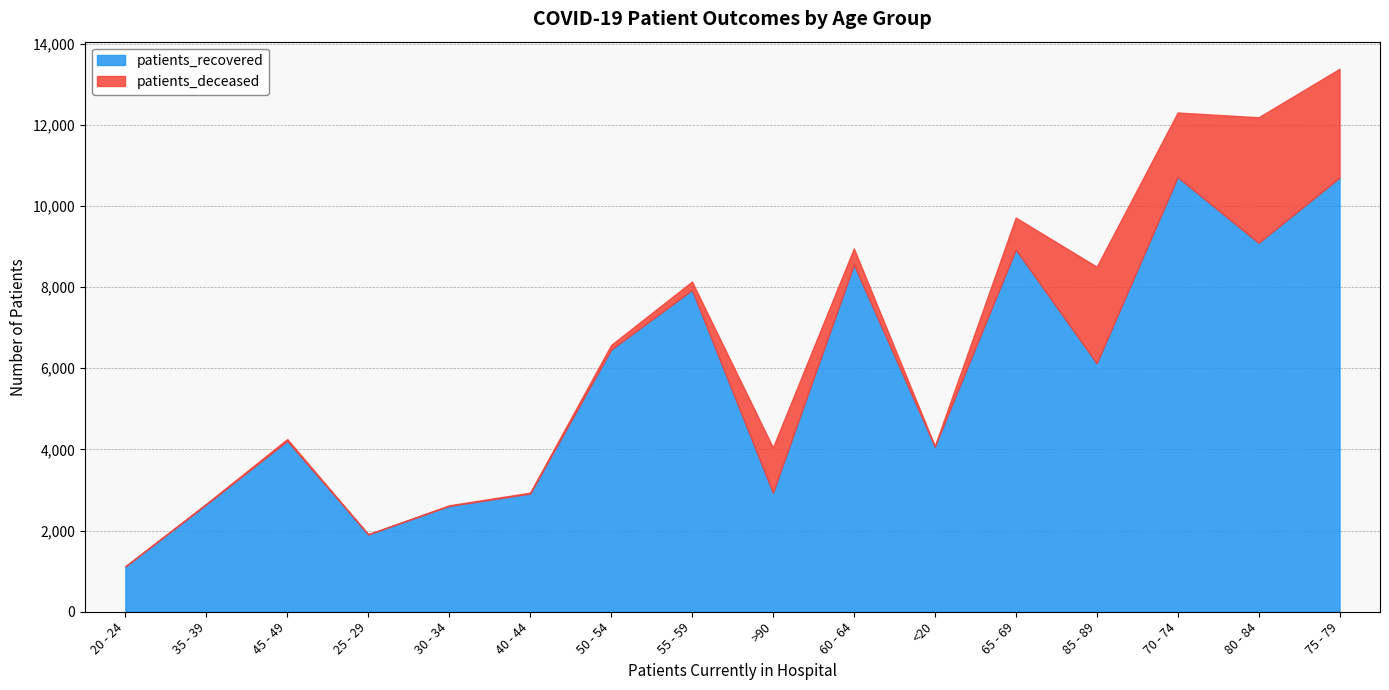

What value does the patients_deceased series have at 75 - 79, to the nearest 100?

2700